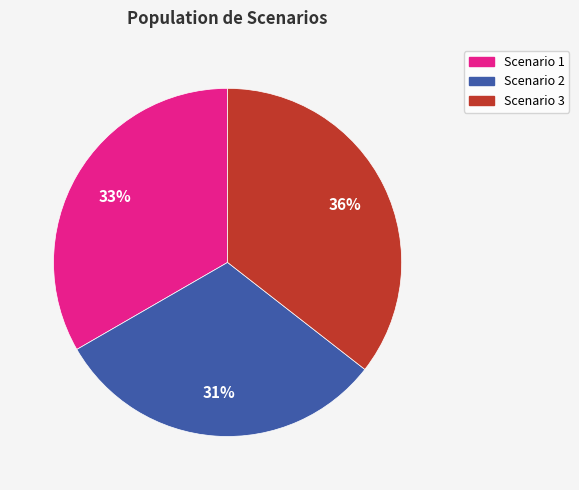

What is the largest slice in the pie chart?

Scenario 3